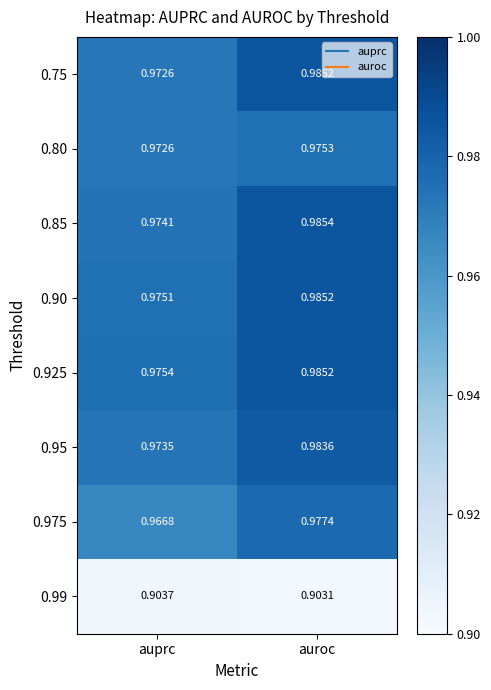

Count the number of categories in the chart.

2